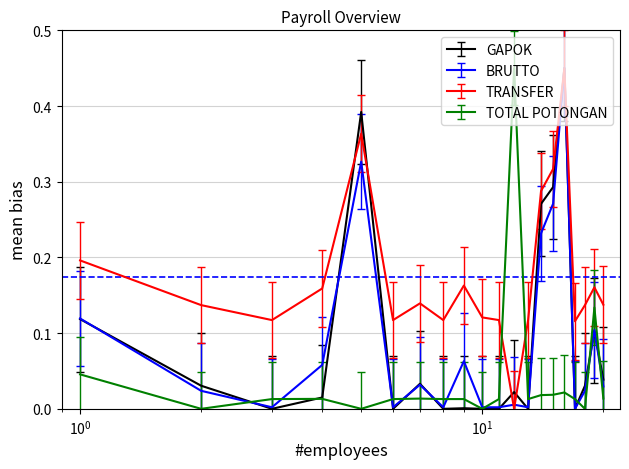

How many times do TRANSFER and TOTAL POTONGAN cross each other?

2